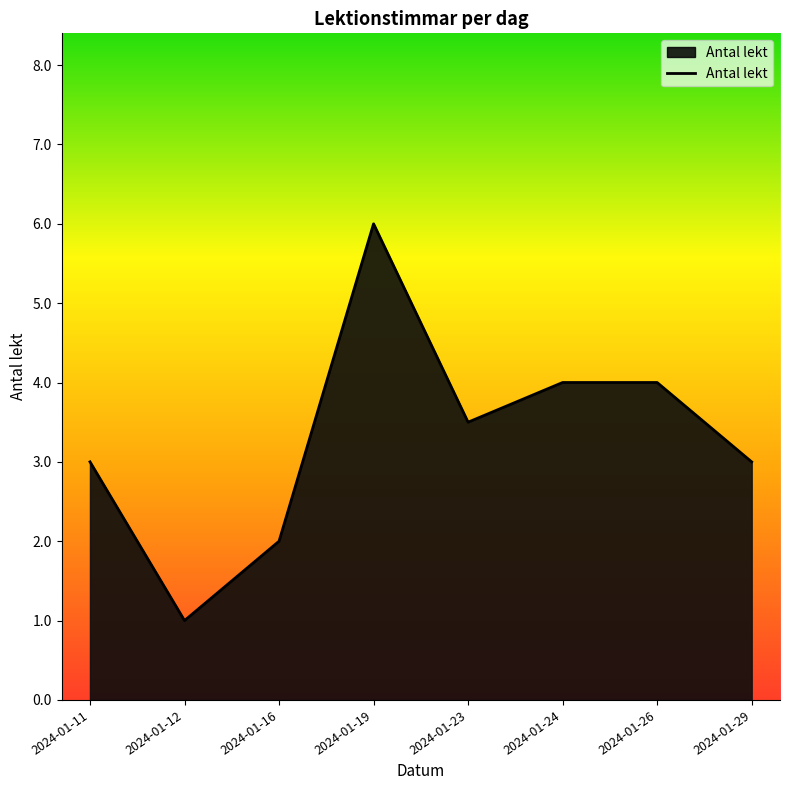

The value at 2024-01-26 is 4.0. True or false?

True